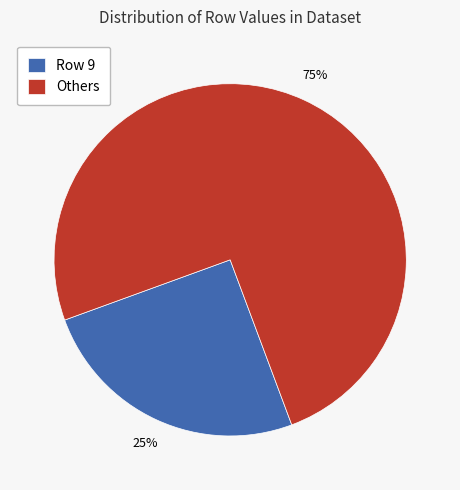

How many segments does this pie chart have?

2